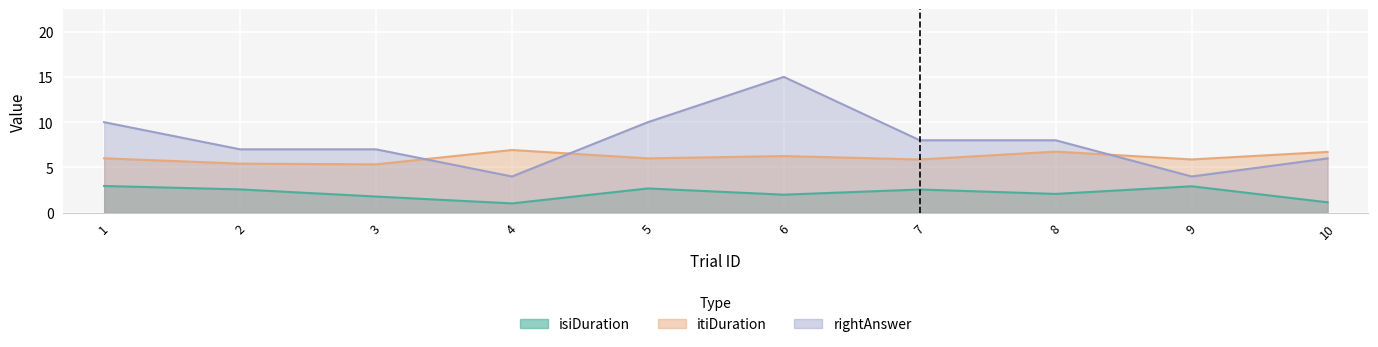

What is the value of the isiDuration point at the 2nd from the left?

2.6